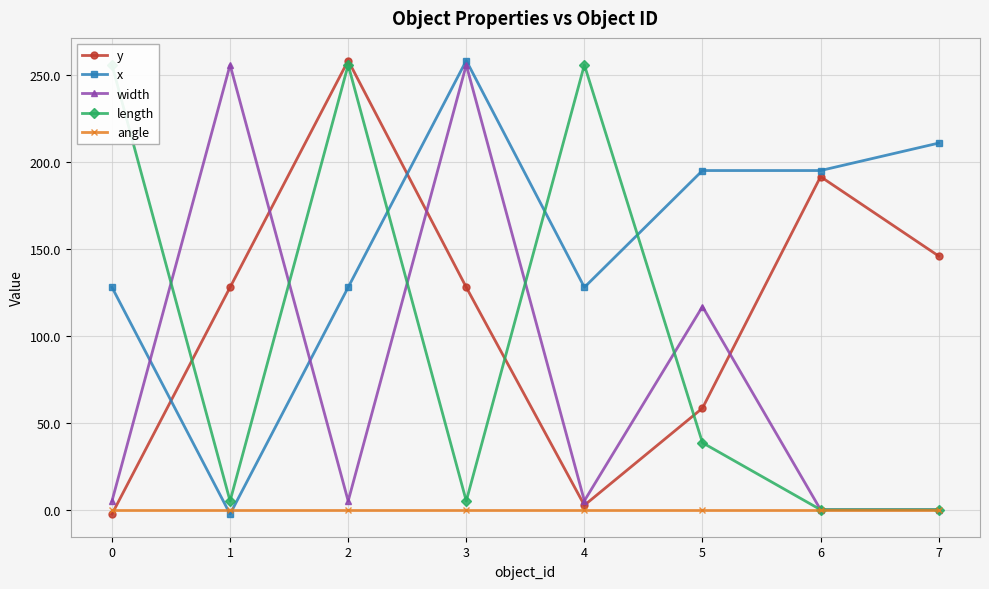

Rank the series at 7 from highest to lowest value.

x, y, width, length, angle